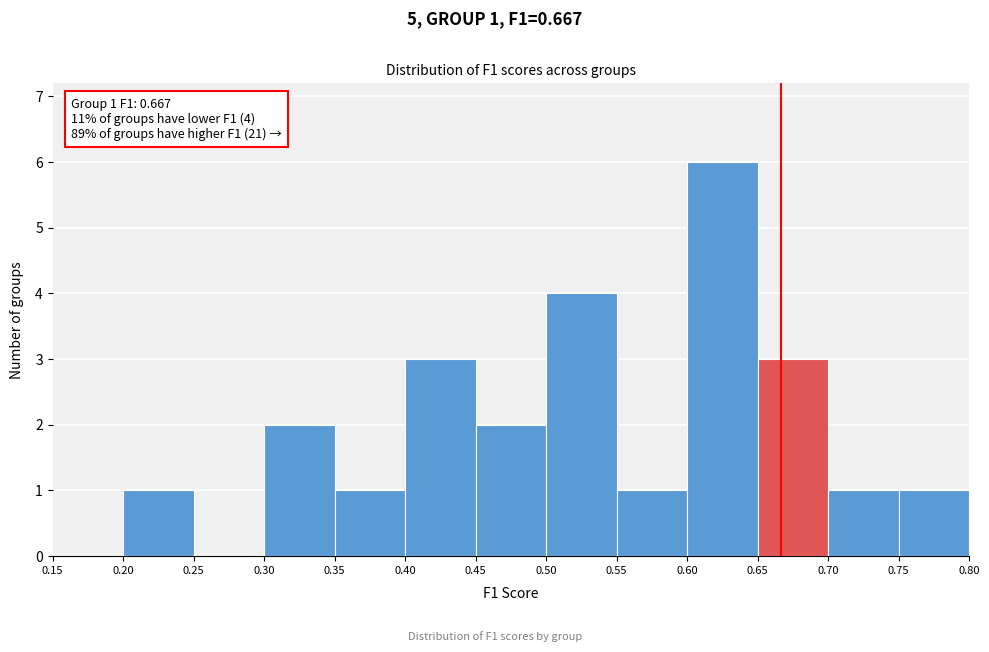

Which range on the x-axis has the tallest bar?

0.60 to 0.65